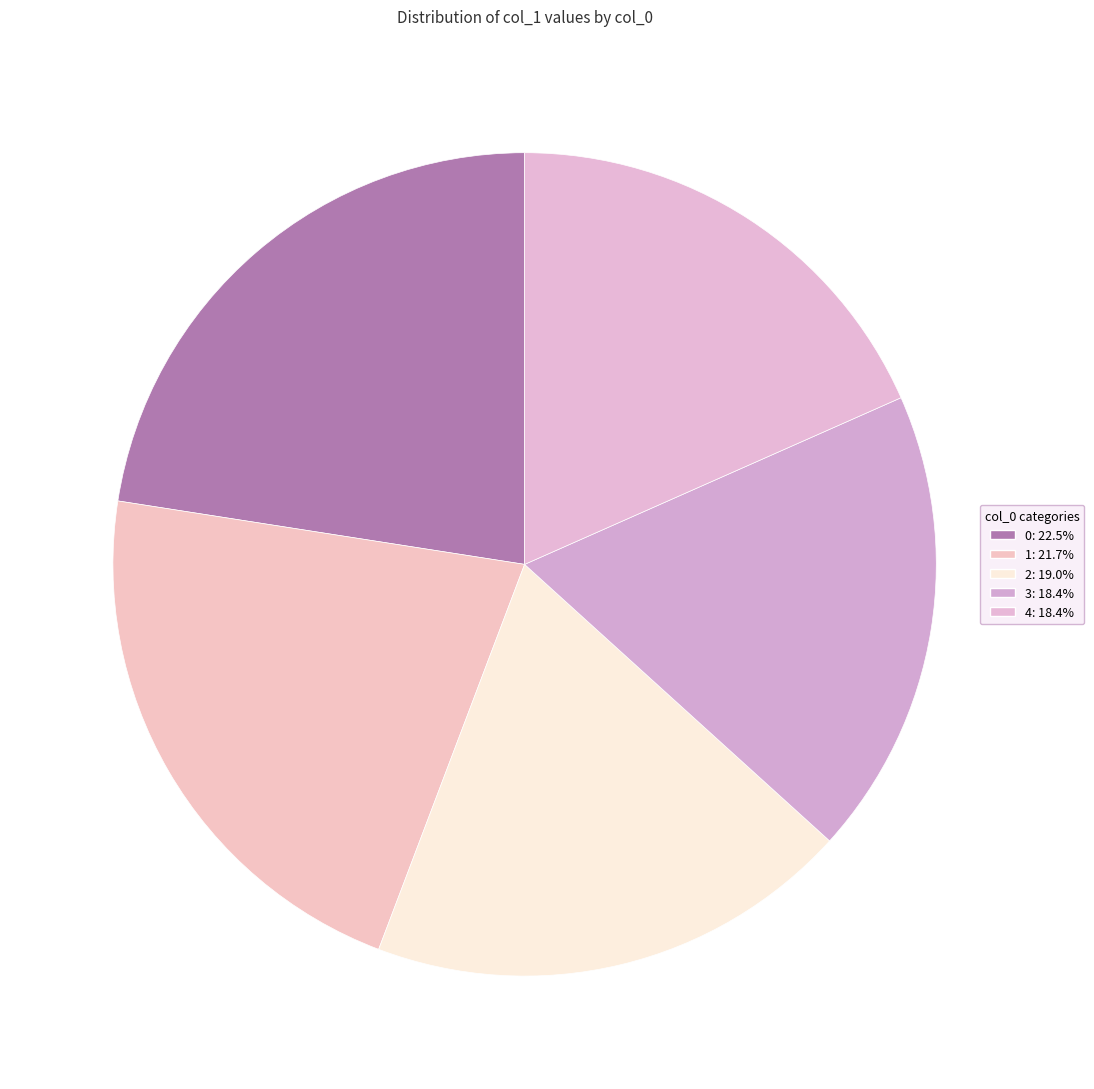

To the nearest percent, what is the combined percentage of 0 and 1?

44%